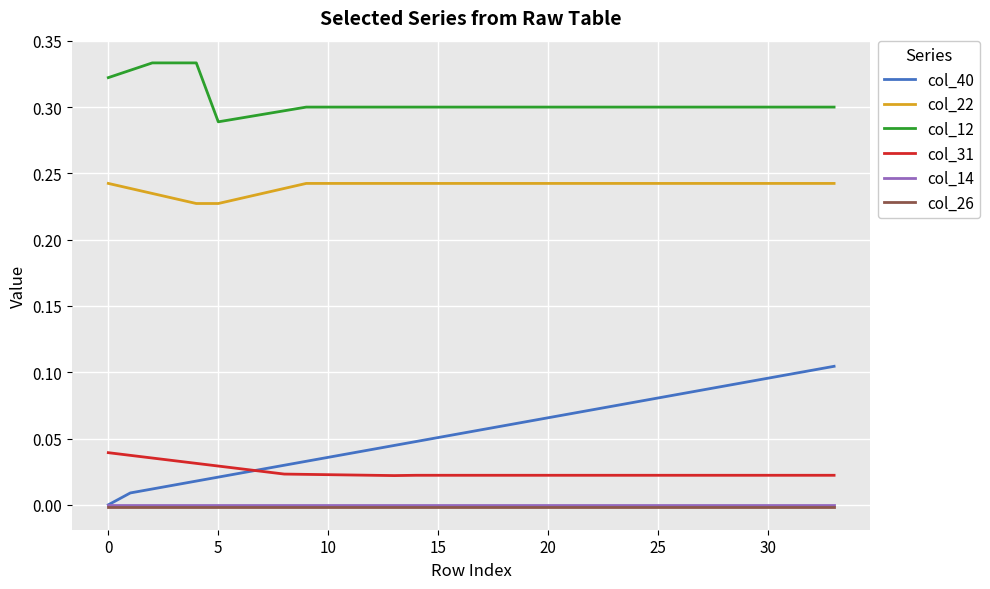

Which series has the widest spread of values?

col_40